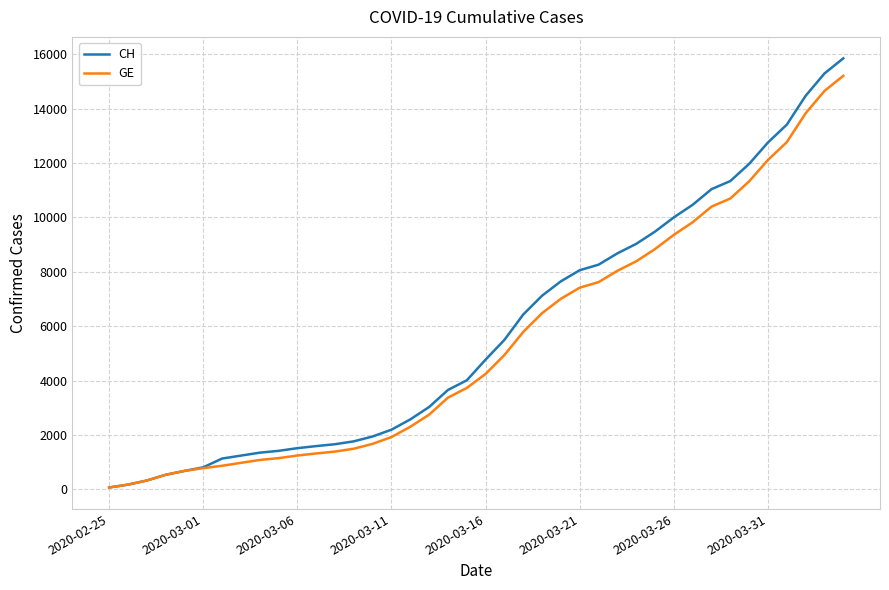

Does the chart display data point markers on the line(s)?

No